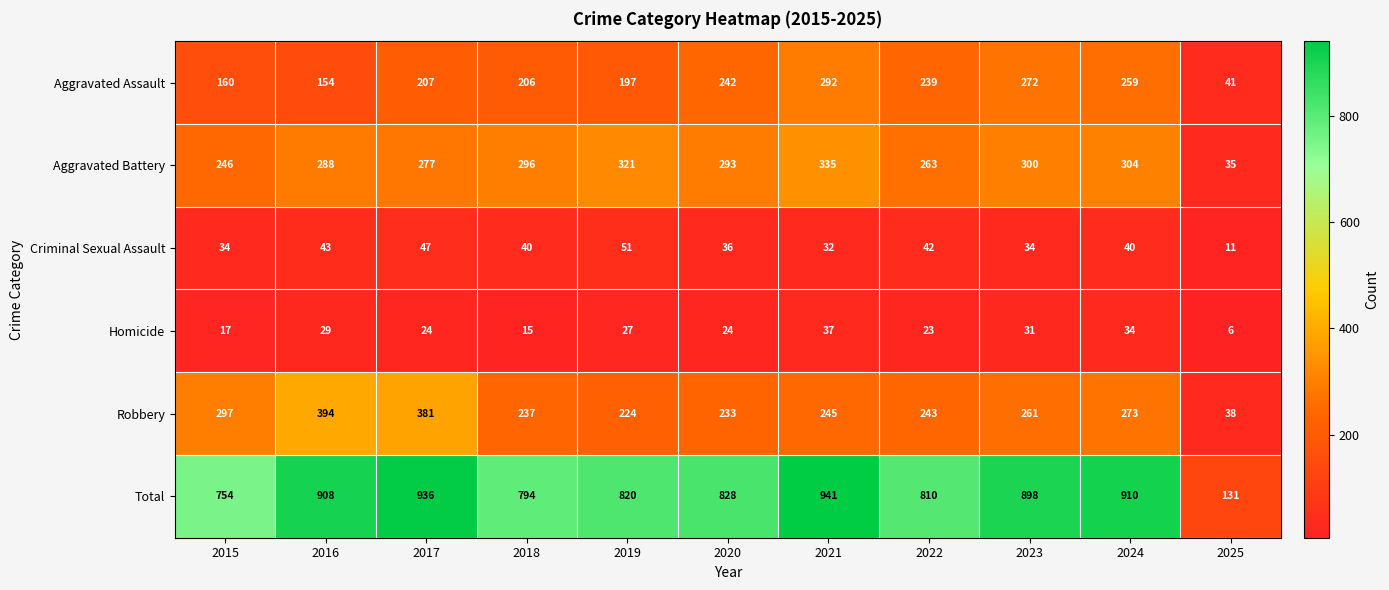

What is the average value of the Aggravated Assault series?

206